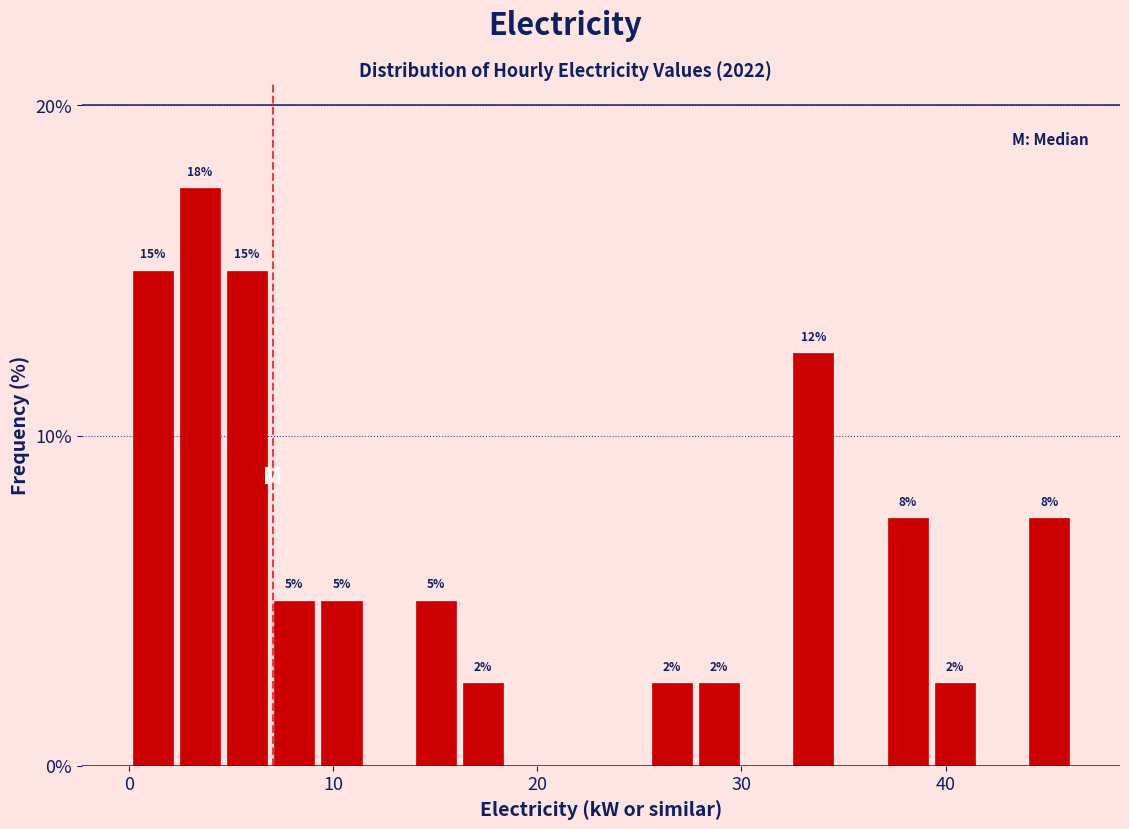

Read against the x-axis, roughly where is the centre of the tallest bar?

3